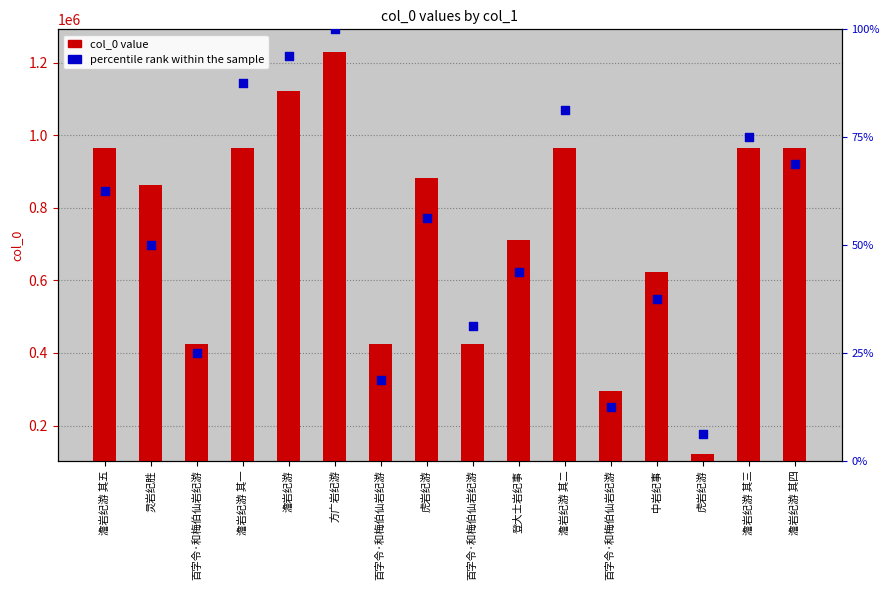

What are all the series names shown in the legend?

col_0 value, percentile rank within the sample